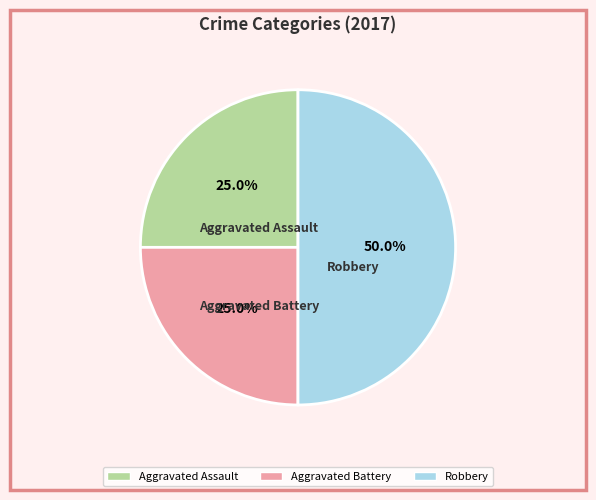

To the nearest percent, what is the difference between the largest and smallest slice percentages?

25%